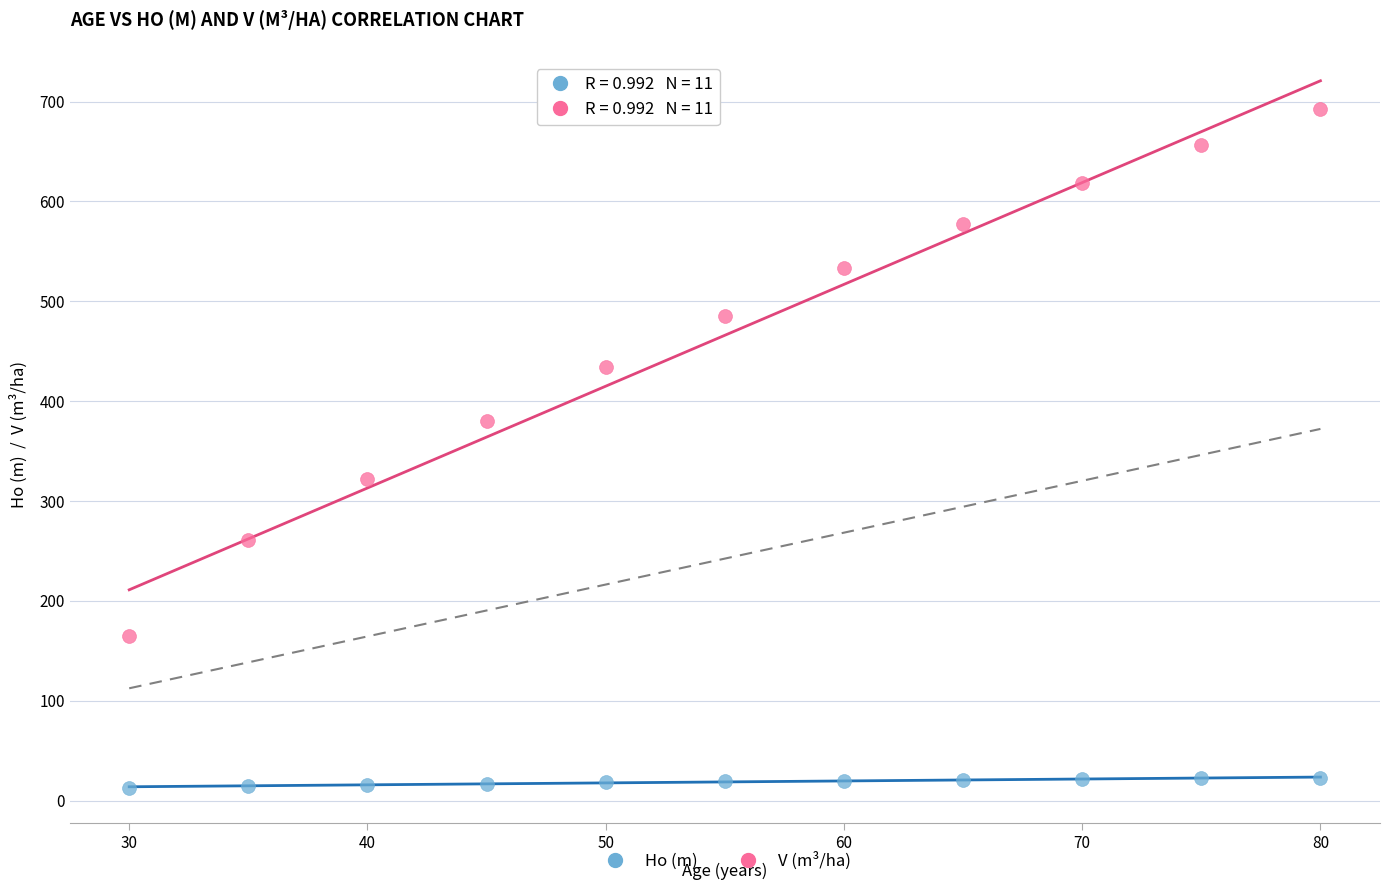

Across all data points, what is the range of X values (max minus min)?

50.0